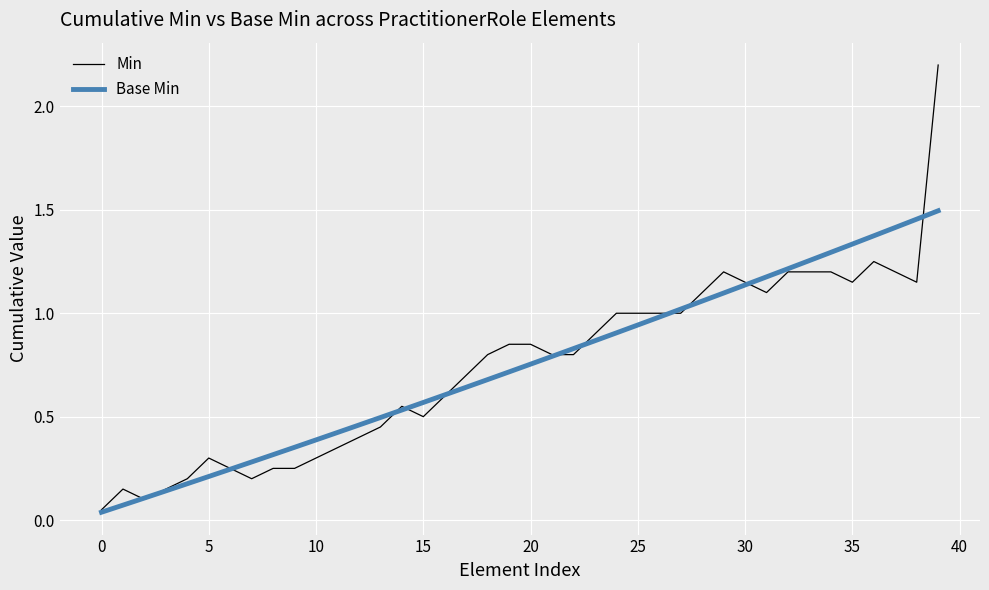

What is the maximum value shown in the chart?

2.2